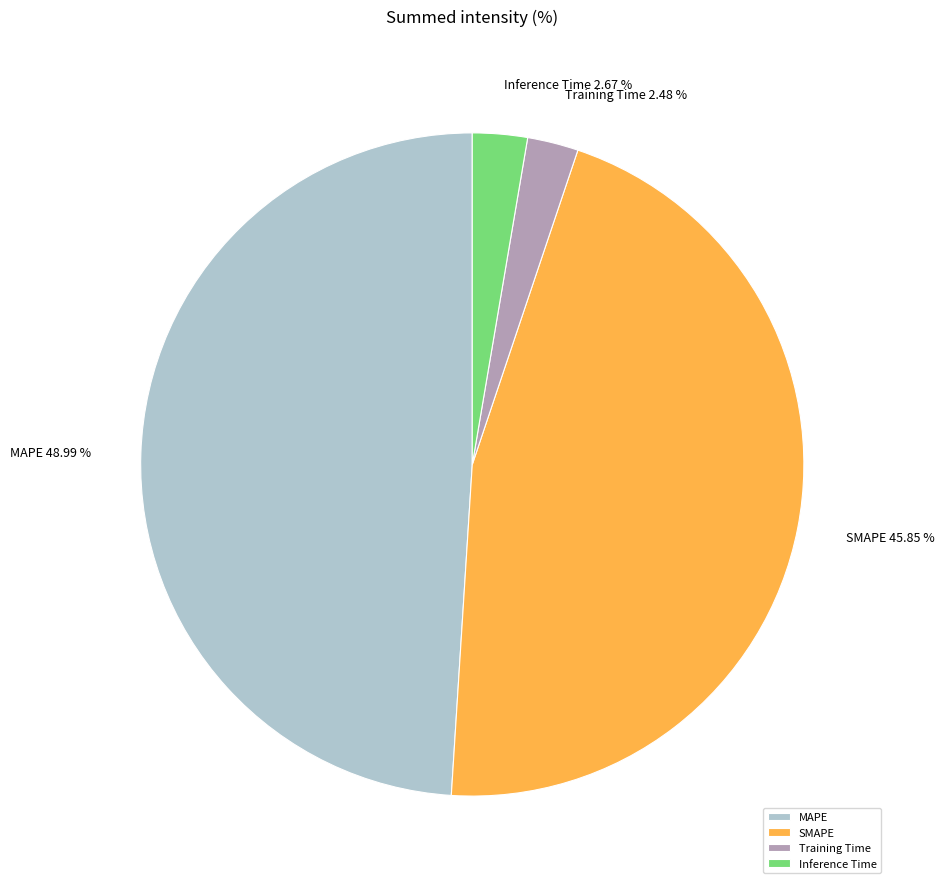

Does Training Time represent more than half of the total?

No